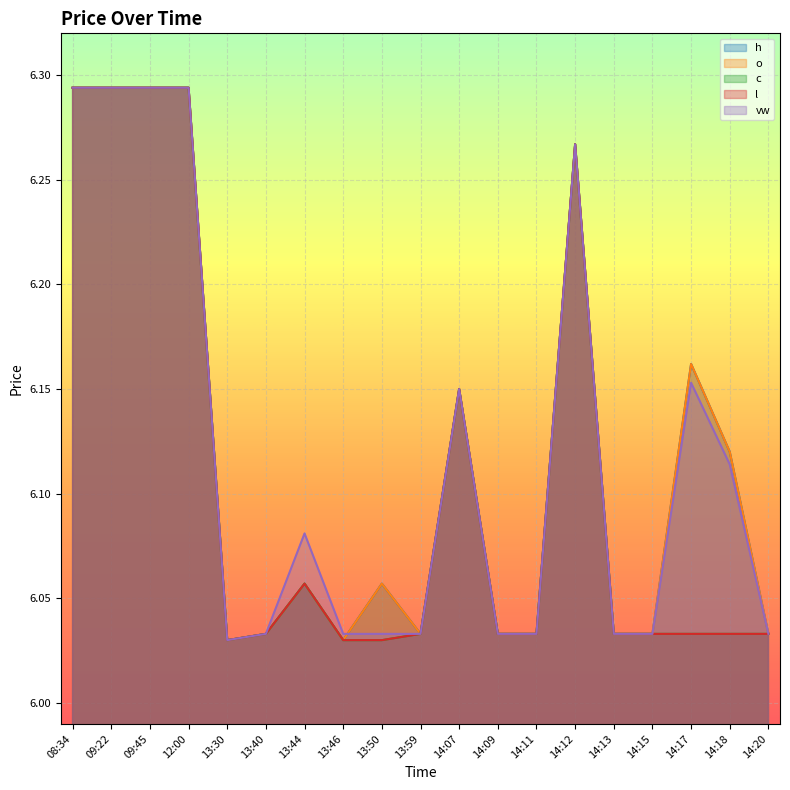

What is the label of the 10th point from the right?

13:59